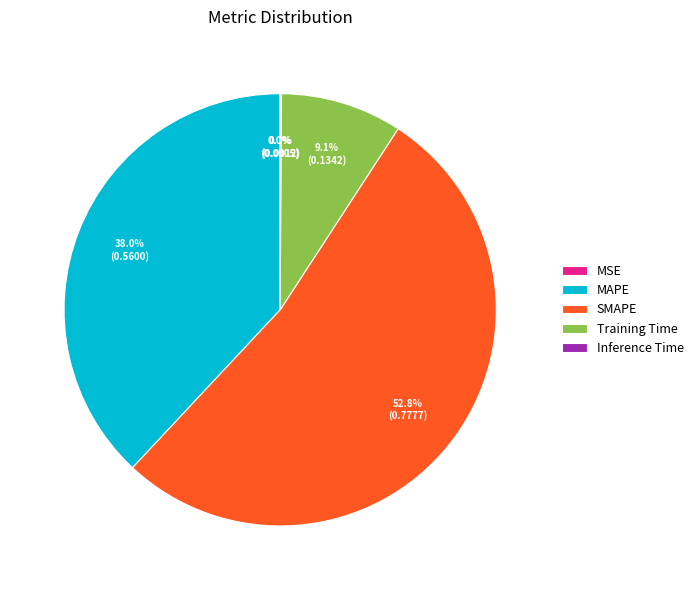

What is the largest slice in the pie chart?

SMAPE